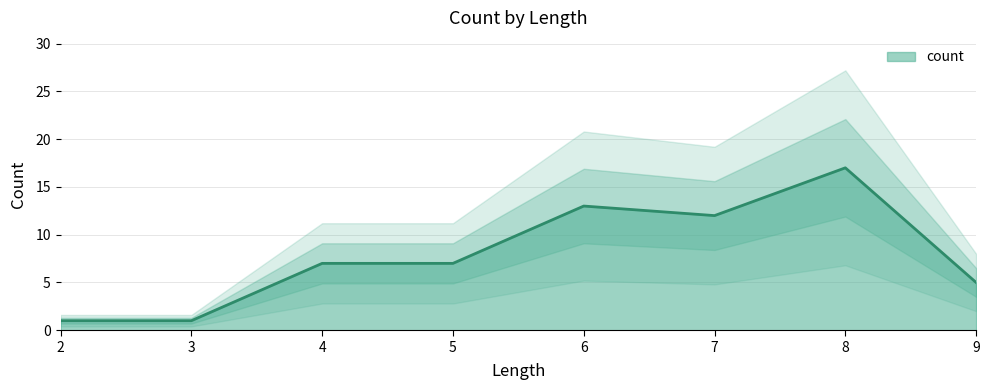

Which has a higher value, 4 or 3?

4